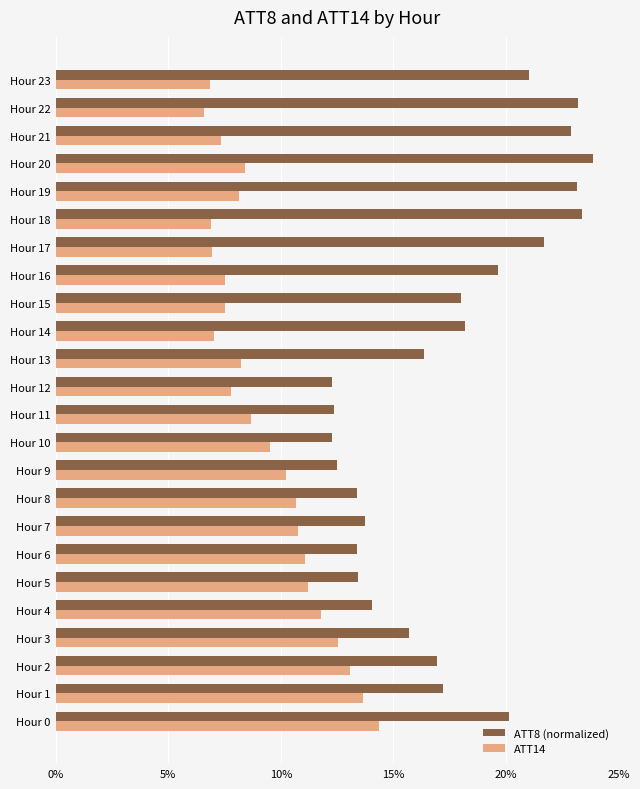

Which series has the widest spread of values?

ATT8 (normalized)